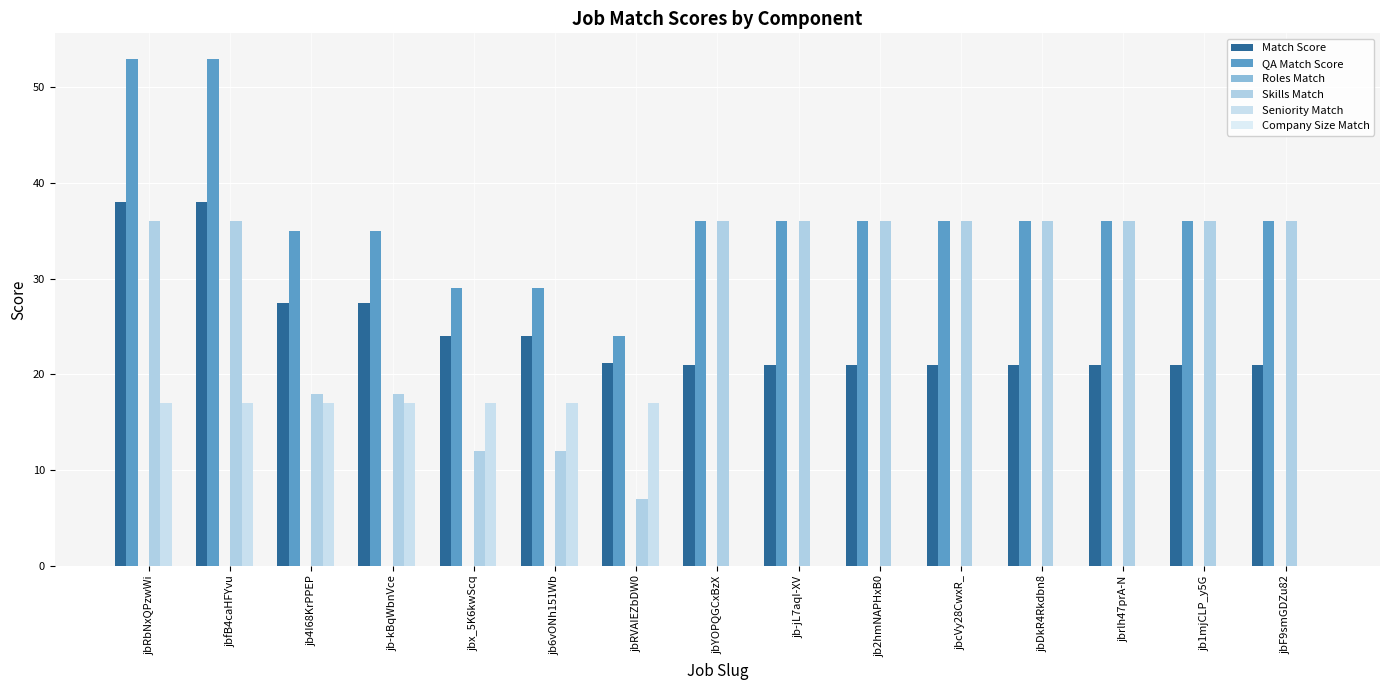

At which label is Match Score closest to 29?

jb4I68KrPPEP